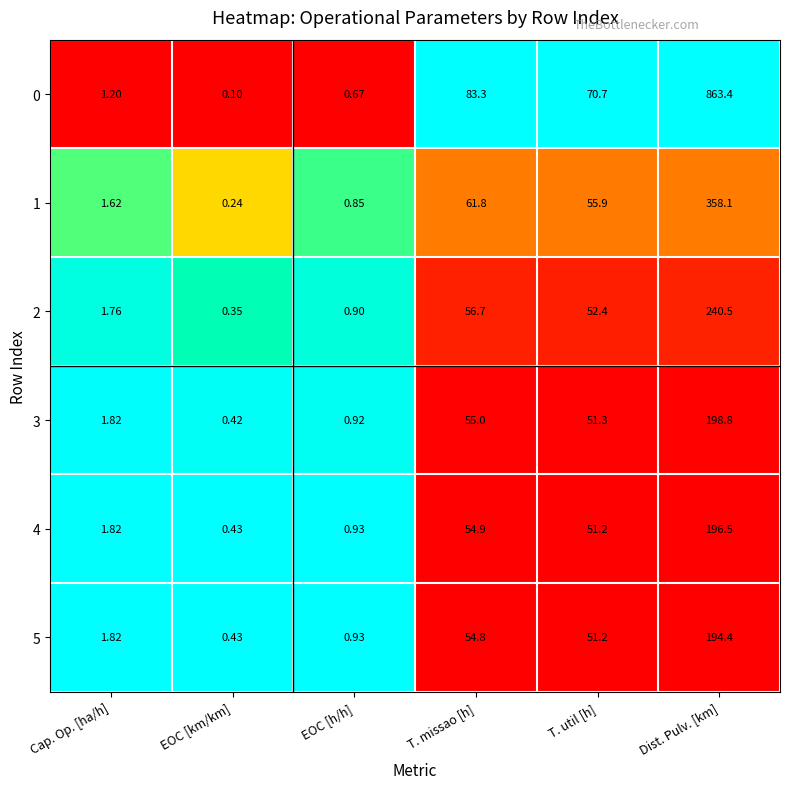

Which category has the highest value in the 5 series?

Dist. Pulv. [km]